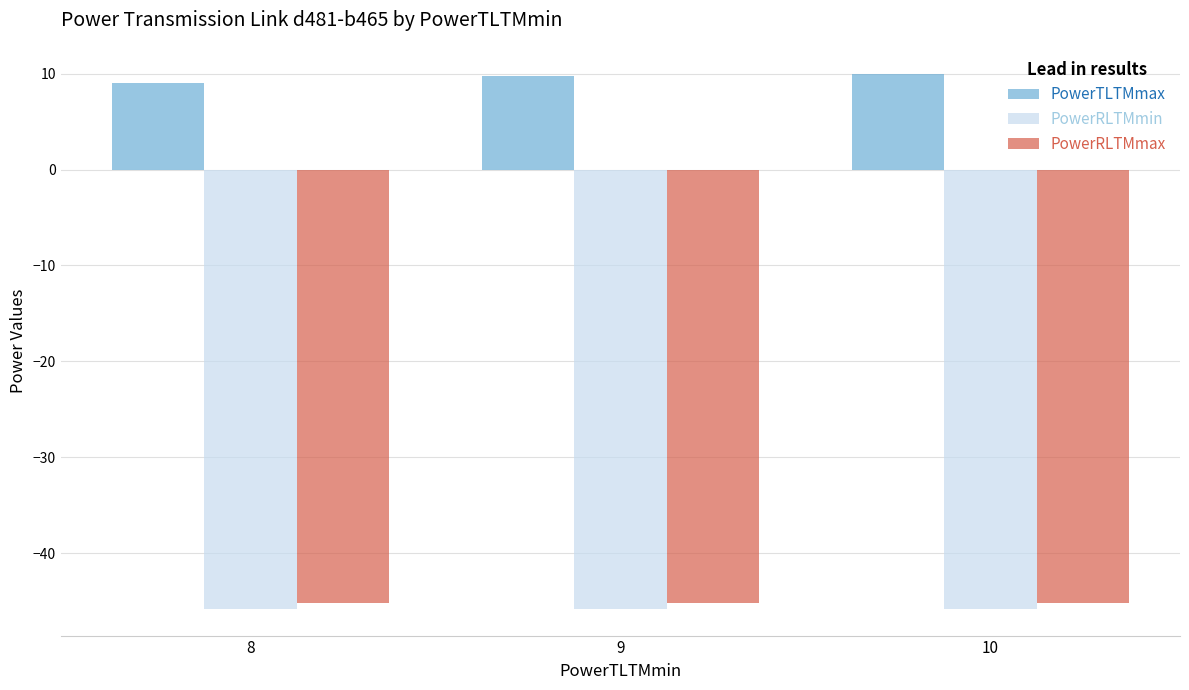

The PowerRLTMmin series shows -11.6 at 9. True or false?

False